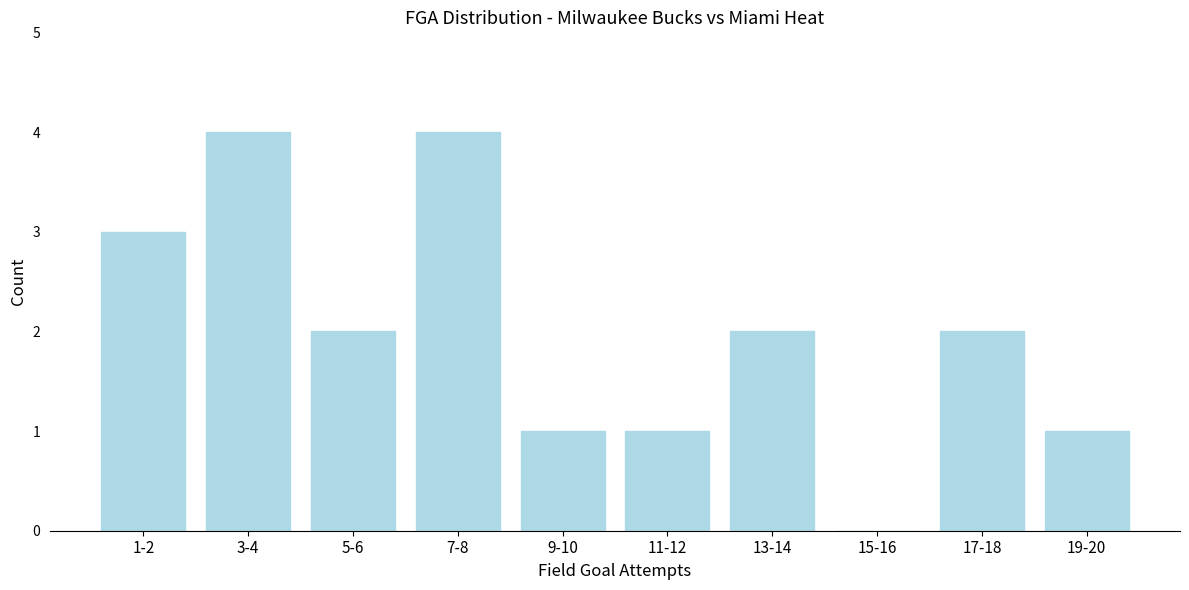

Reading left to right, extract all data points from this chart.

1-2=3	3-4=4	5-6=2	7-8=4	9-10=1	11-12=1	13-14=2	15-16=0	17-18=2	19-20=1